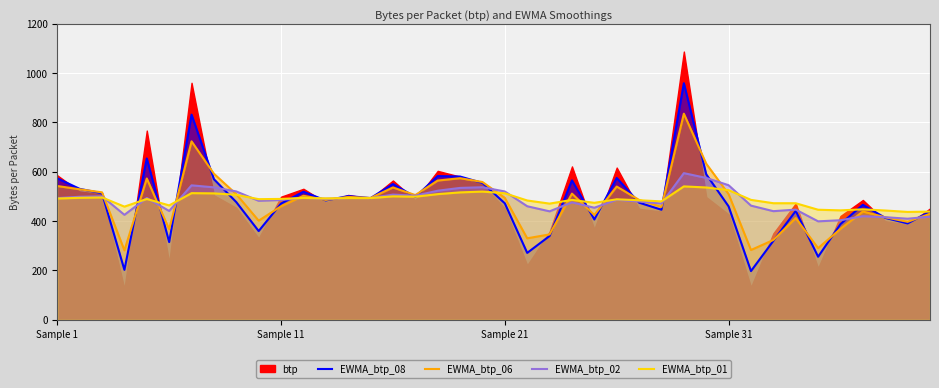

Which has a higher value, 34 or 4?

4